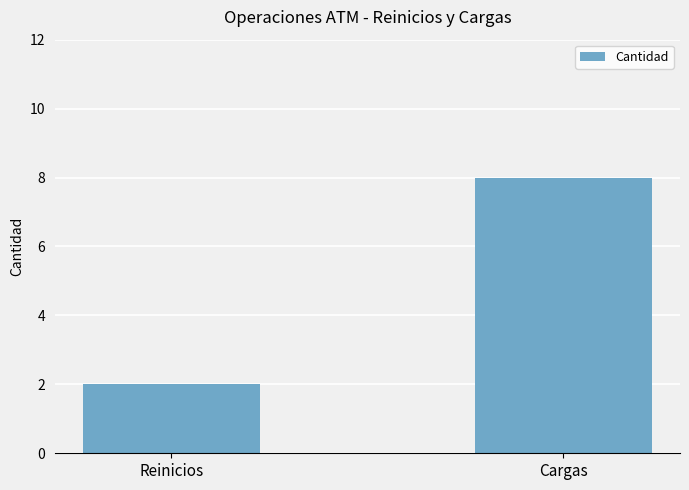

Rank the categories by value from lowest to highest.

Reinicios, Cargas